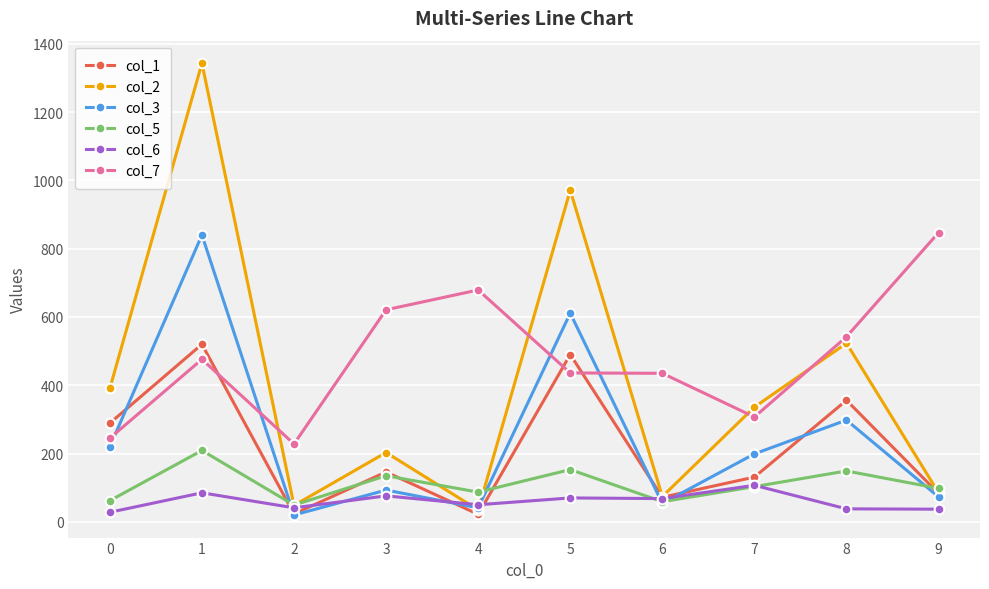

How many interior local peaks does the col_1 series have?

4